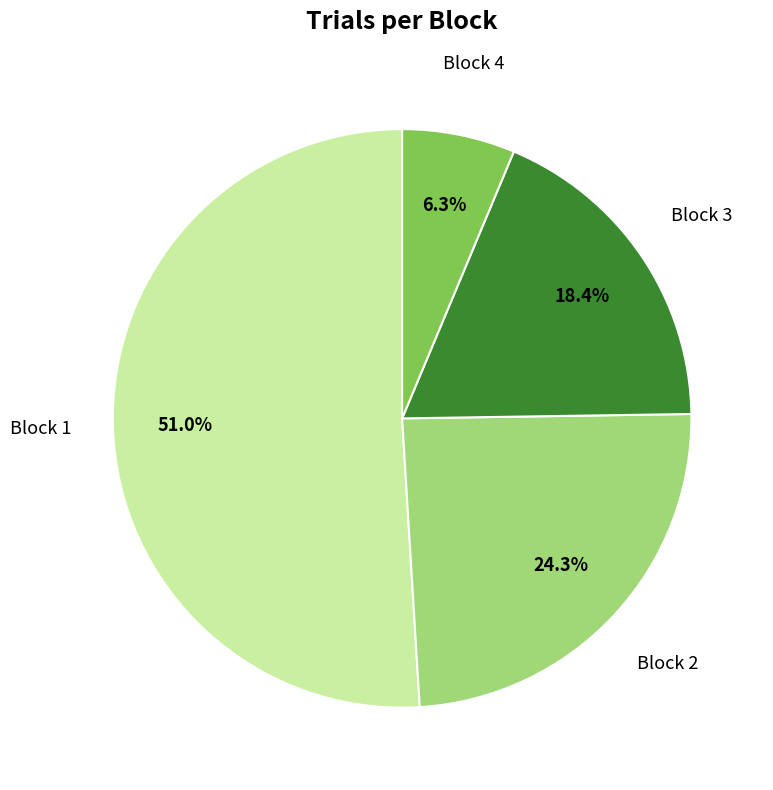

How many segments does this pie chart have?

4